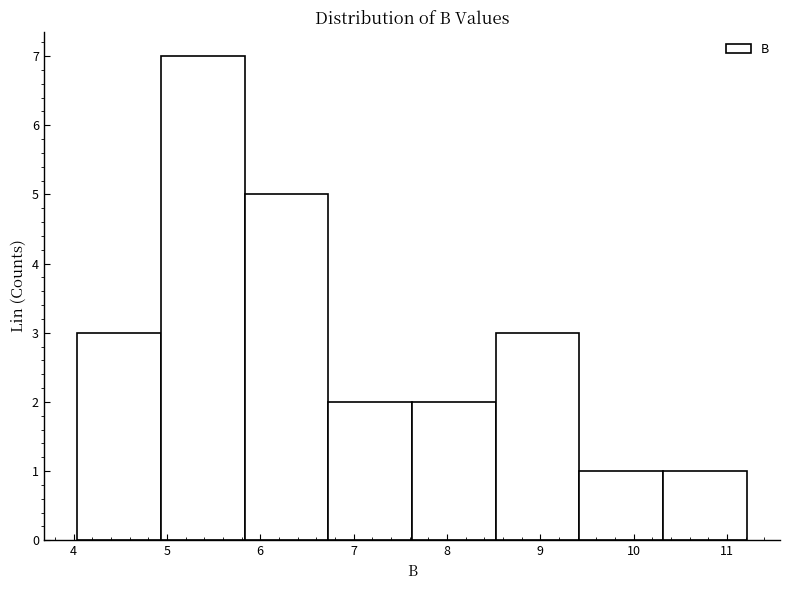

Reading left to right, list every bar in this chart as the range it spans on the x-axis followed by its height. Neither the bar edges nor the heights are printed on the chart, so give them approximately, as read against the axes.

4.0 to 4.9: 3
4.9 to 5.8: 7
5.8 to 6.7: 5
6.7 to 7.6: 2
7.6 to 8.5: 2
8.5 to 9.4: 3
9.4 to 10.3: 1
10.3 to 11.2: 1